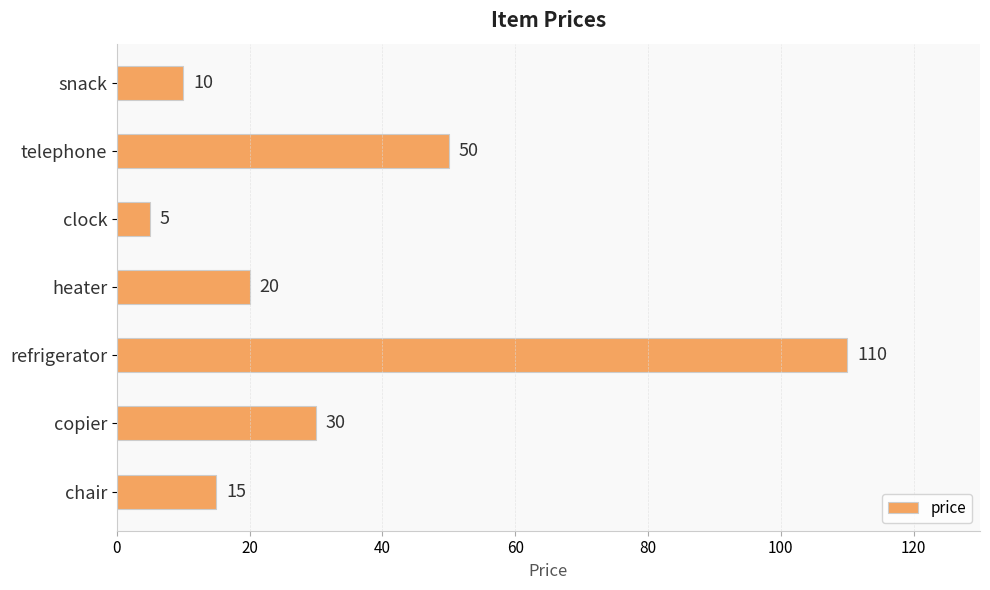

What is the difference between the values at chair and copier?

15